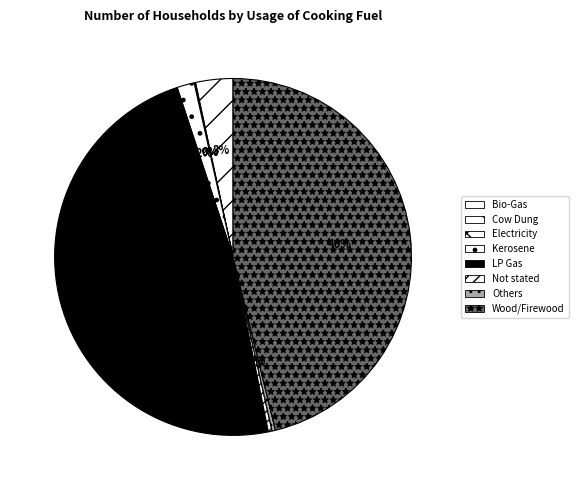

Combined, do Bio-Gas and Kerosene account for over 50%?

No